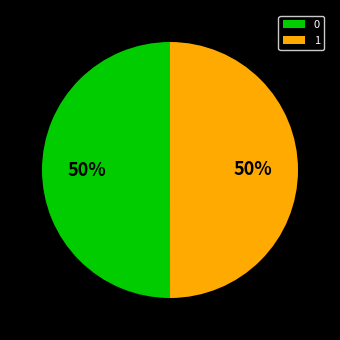

How many slices are in this pie chart?

2